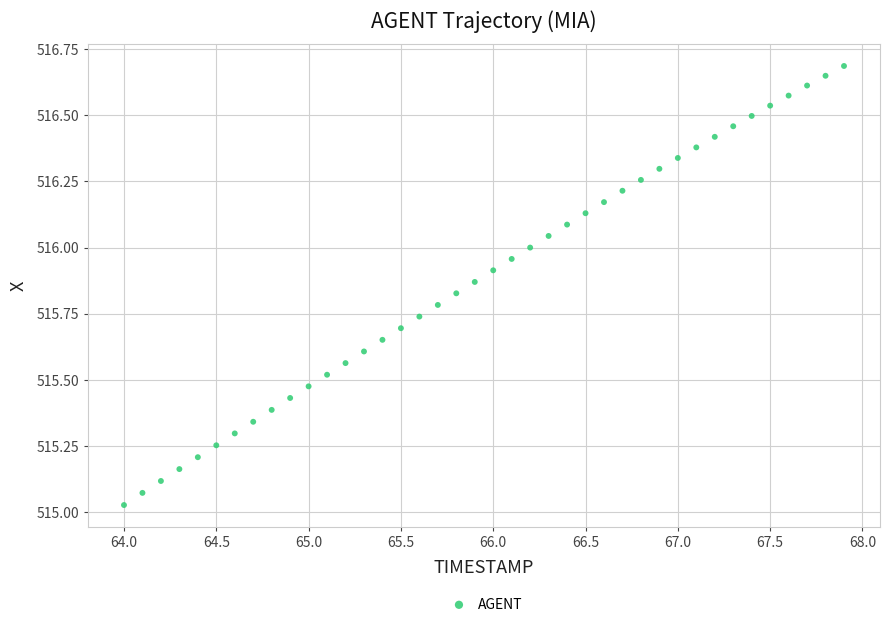

What is the range of Y values (max minus min)?

1.7